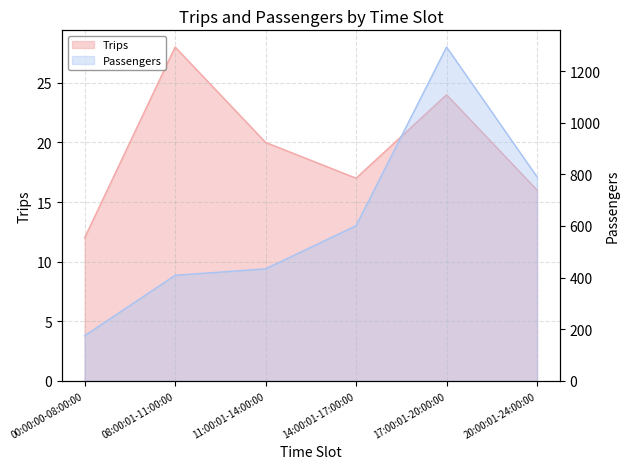

At which category does Passengers reach its first local peak?

17:00:01-20:00:00